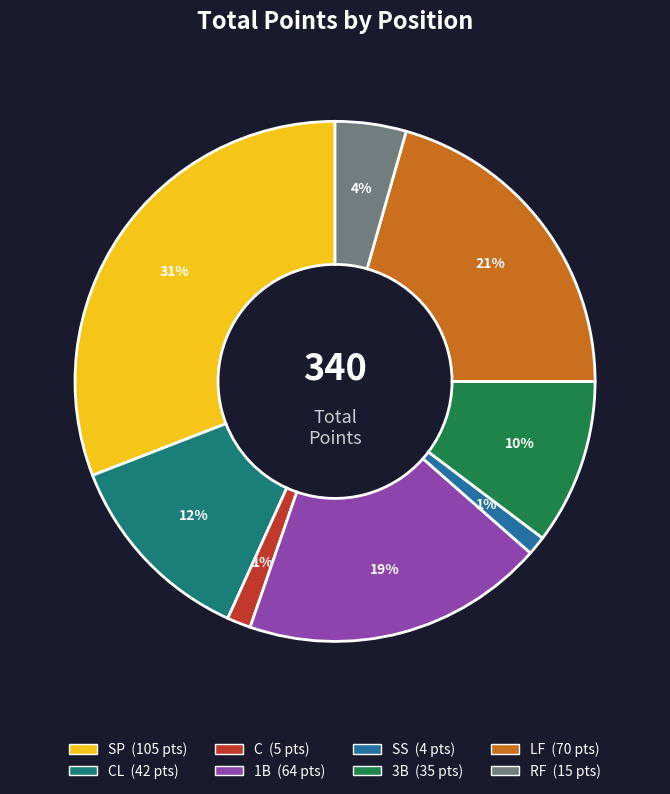

Count the number of slices in the pie.

8